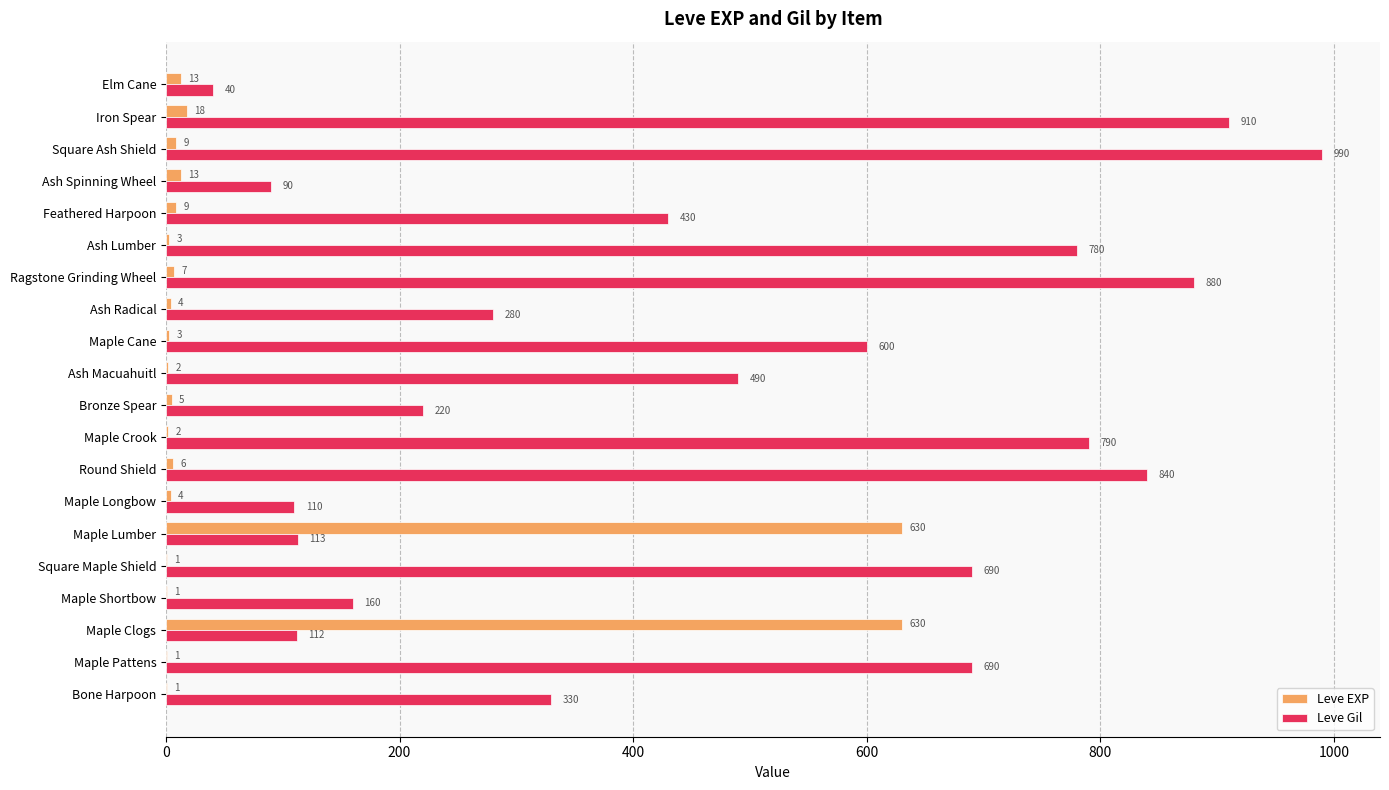

At which label is Leve Gil closest to 515?

Ash Macuahuitl